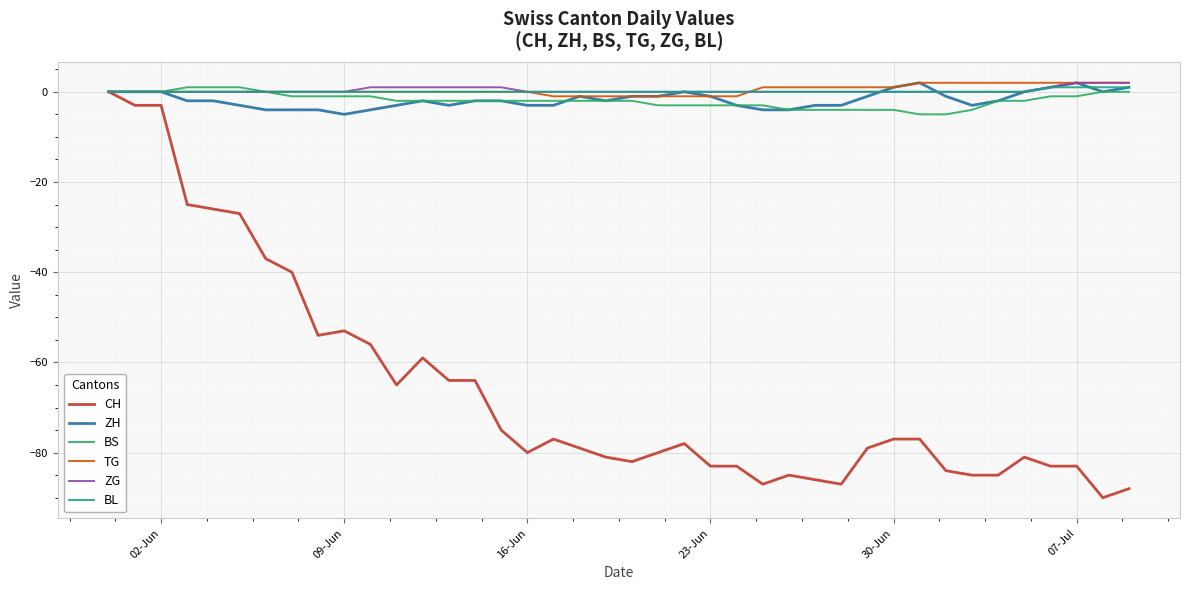

What is the smallest value displayed?

-90